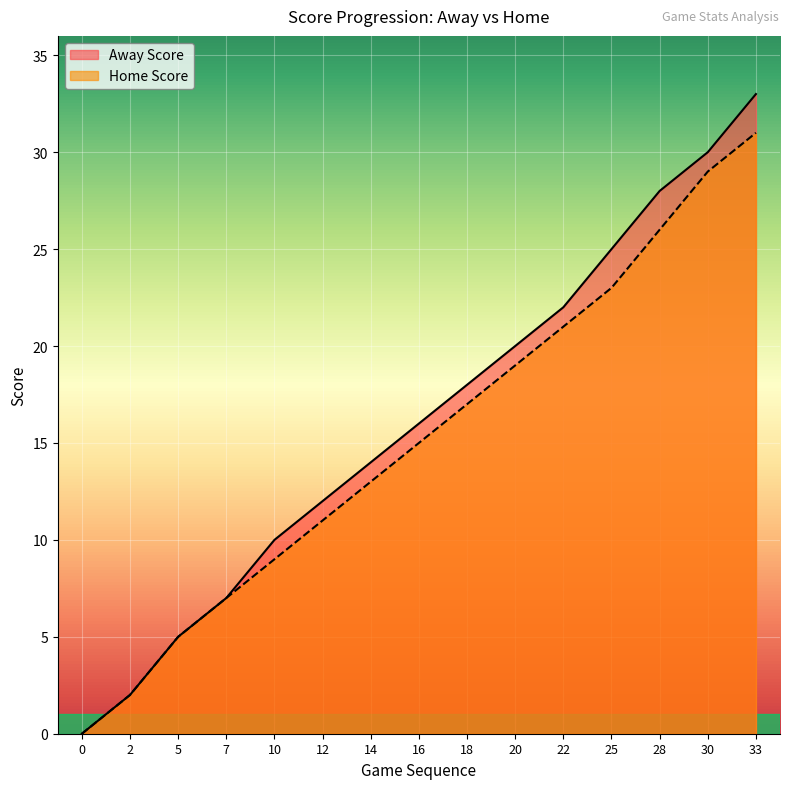

The Home Score series shows 13 at 14. True or false?

True